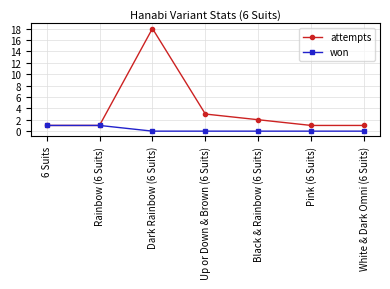

What is the maximum value shown in the chart?

18